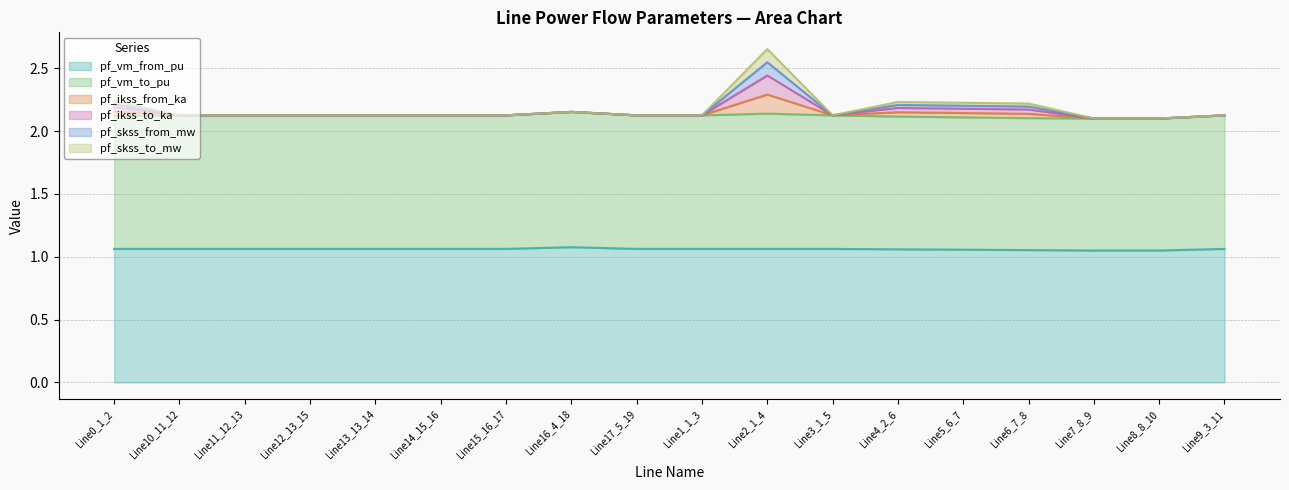

Does the chart have visible grid lines?

Yes